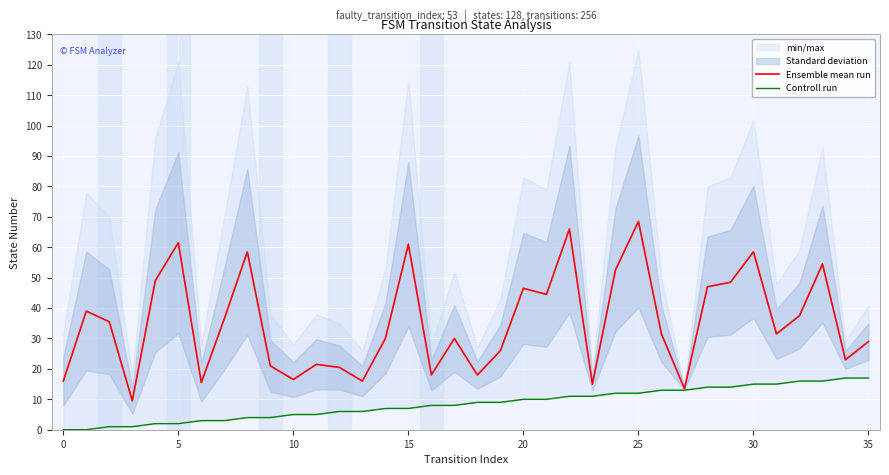

How many values in Controll run are above zero?

34